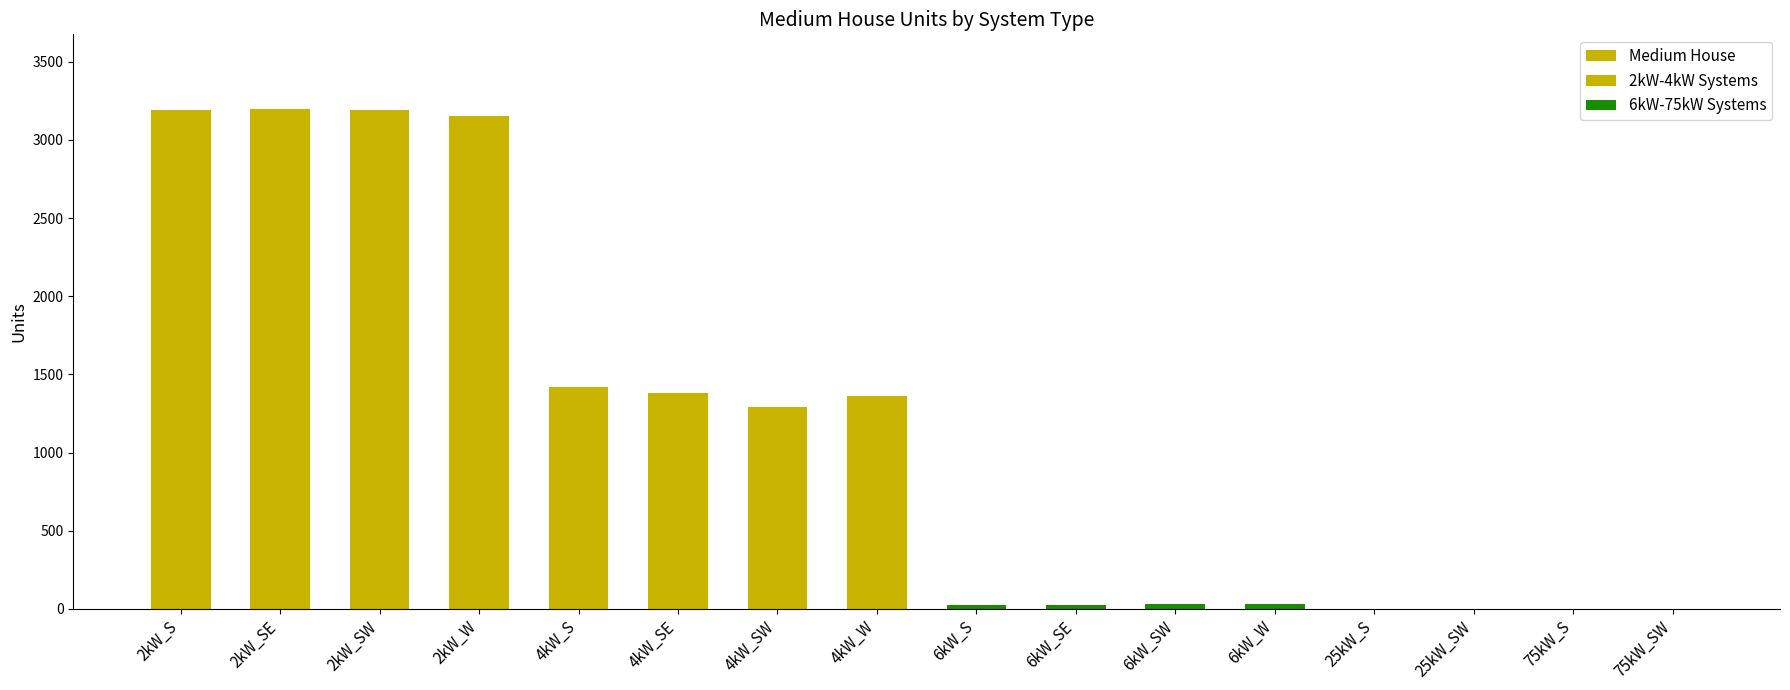

What is the value of the 7th bar from the left?

1290